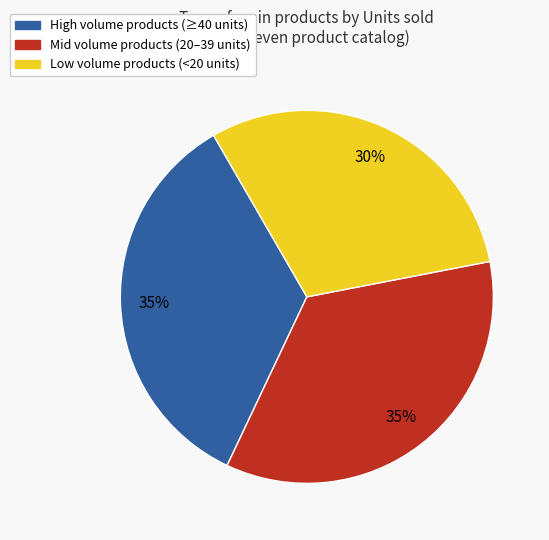

How many slices are in this pie chart?

3